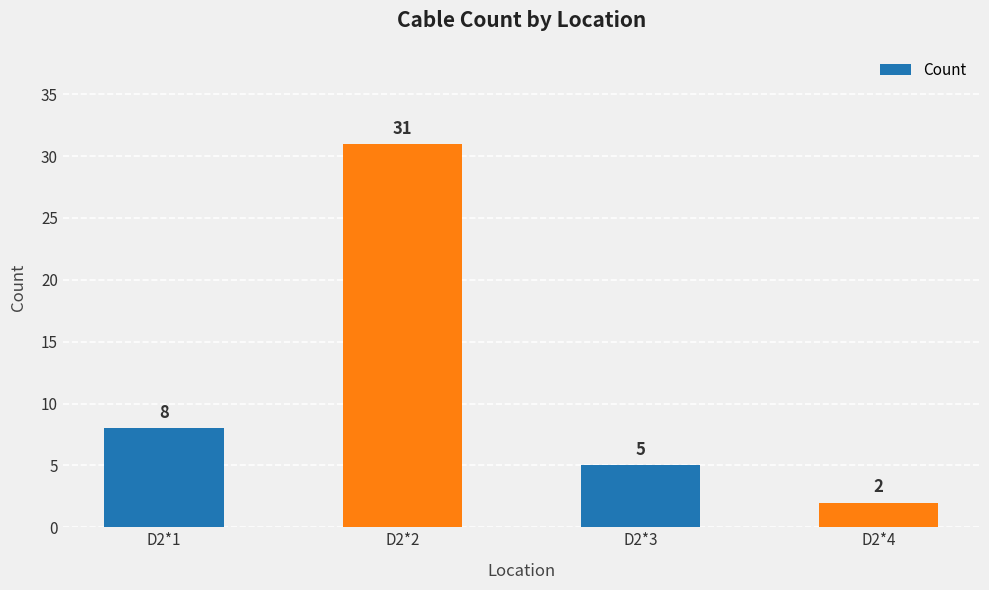

How many values are between 5 and 31?

3